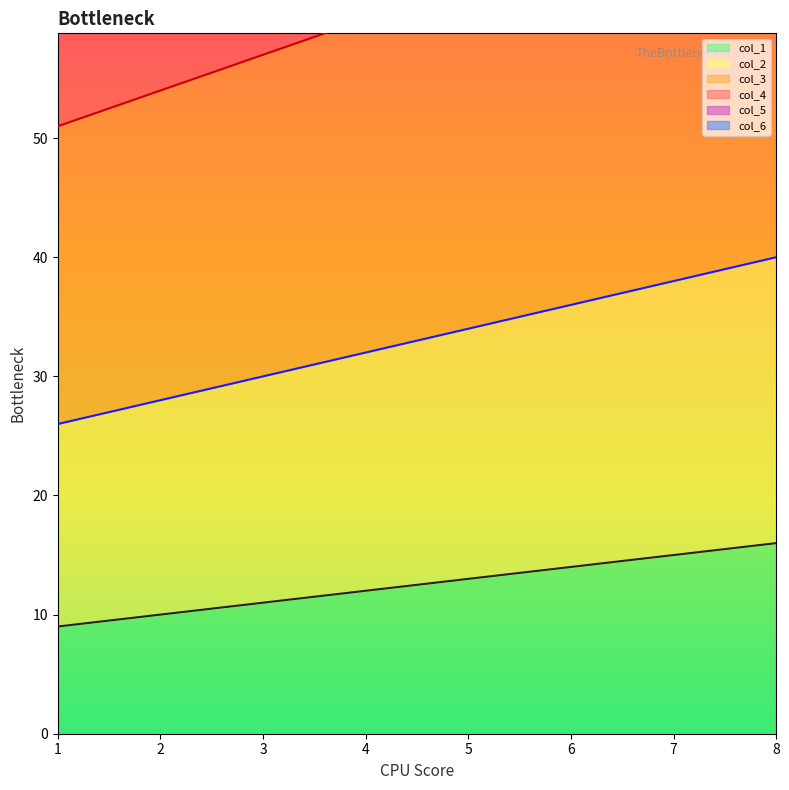

Reading right to left, extract all data points from this chart.

col_1: 16	15	14	13	12	11	10	9
col_2: 40	38	36	34	32	30	28	26
col_3: 72	69	66	63	60	57	54	51
col_4: 112	108	104	100	96	92	88	84
col_5: 160	155	150	145	140	135	130	125
col_6: 216	210	204	198	192	186	180	174